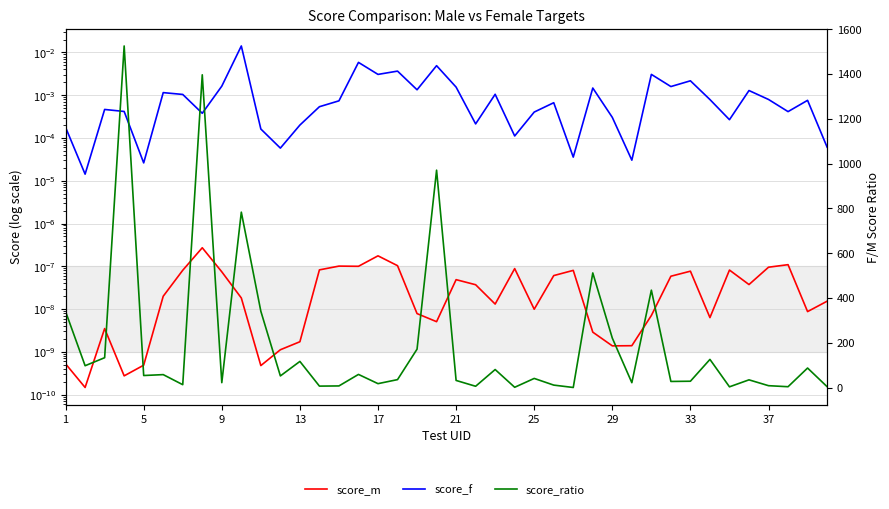

Reading left to right, transcribe all the data shown in this chart.

score_m: 0.0	0.0	0.0	0.0	0.0	0.0	0.0	0.0	0.0	0.0	0.0	0.0	0.0	0.0	0.0	0.0	0.0	0.0	0.0	0.0	0.0	0.0	0.0	0.0	0.0	0.0	0.0	0.0	0.0	0.0	0.0	0.0	0.0	0.0	0.0	0.0	0.0	0.0	0.0	0.0
score_f: 0.0	0.0	0.0	0.0	0.0	0.0	0.0	0.0	0.0	0.0	0.0	0.0	0.0	0.0	0.0	0.0	0.0	0.0	0.0	0.0	0.0	0.0	0.0	0.0	0.0	0.0	0.0	0.0	0.0	0.0	0.0	0.0	0.0	0.0	0.0	0.0	0.0	0.0	0.0	0.0
score_ratio: 339.2	97.5	133.3	1524.8	53.8	57.8	12.9	1396.1	21.9	783.0	340.6	52.0	116.7	6.5	7.3	58.7	17.5	35.5	171.5	970.4	31.8	5.8	80.5	1.3	40.8	11.0	0.4	511.7	220.7	21.8	434.8	27.3	28.3	125.7	3.3	34.5	8.4	3.8	87.2	4.0